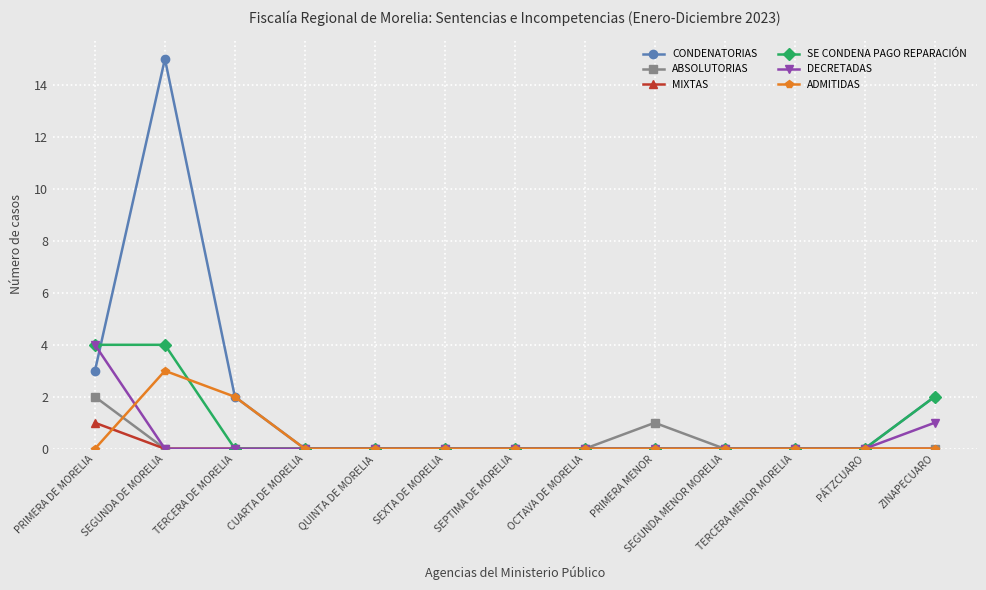

What is the sum of all MIXTAS values?

1